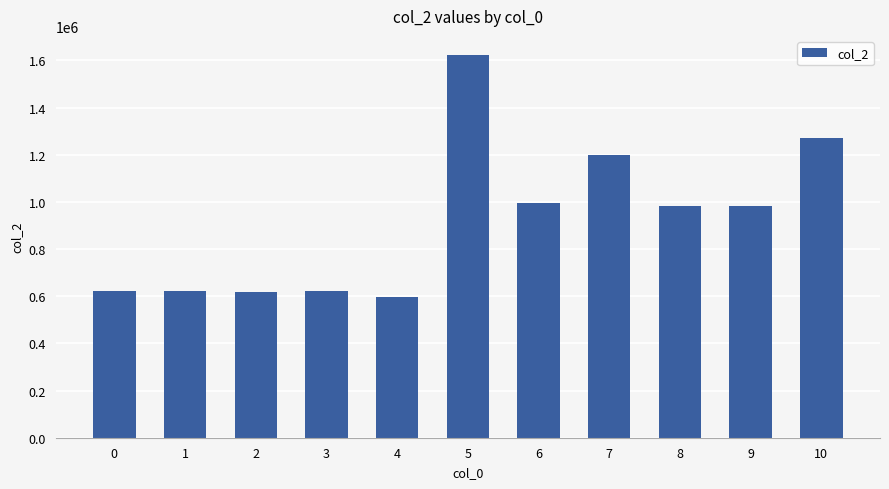

Is it true that the value at 6 is 1604918?

False